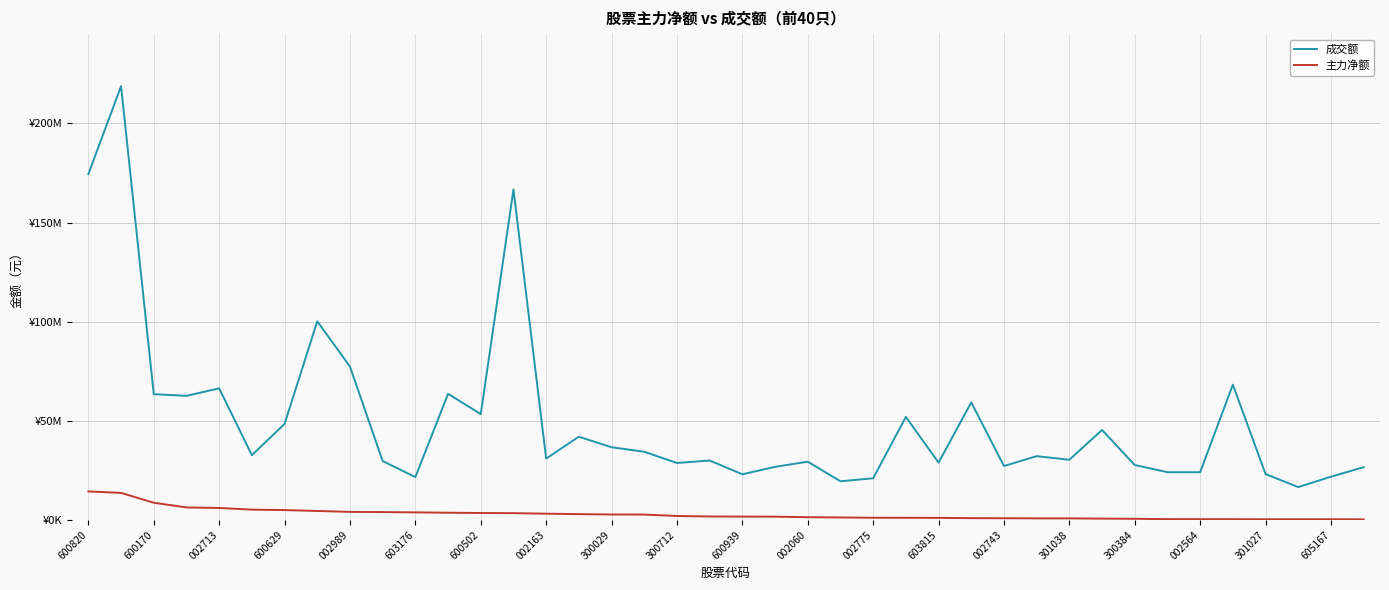

Does the chart display data point markers on the line(s)?

No